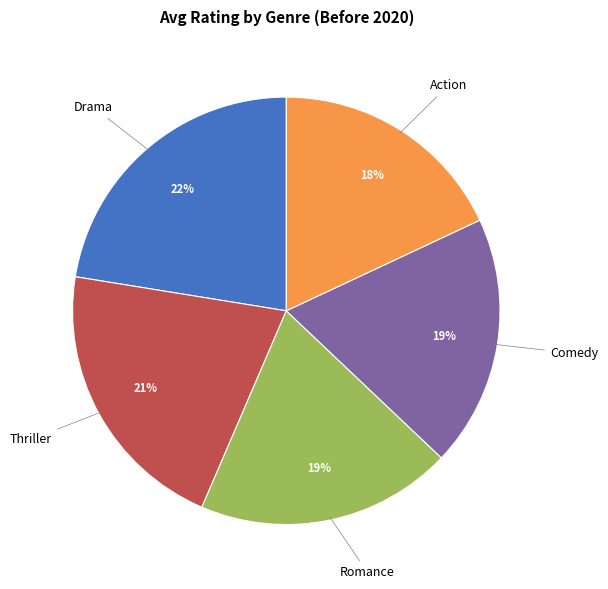

To the nearest percent, what is the average slice percentage?

20%